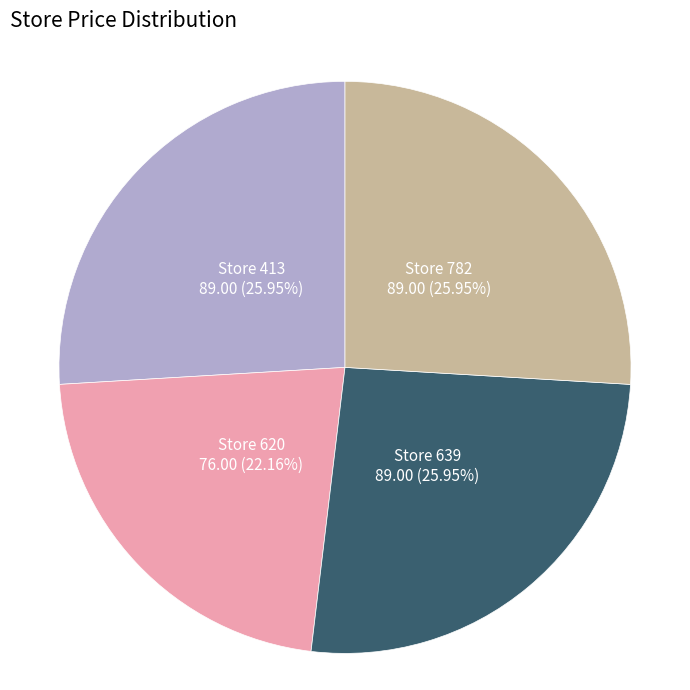

Is there a majority slice in this chart?

No